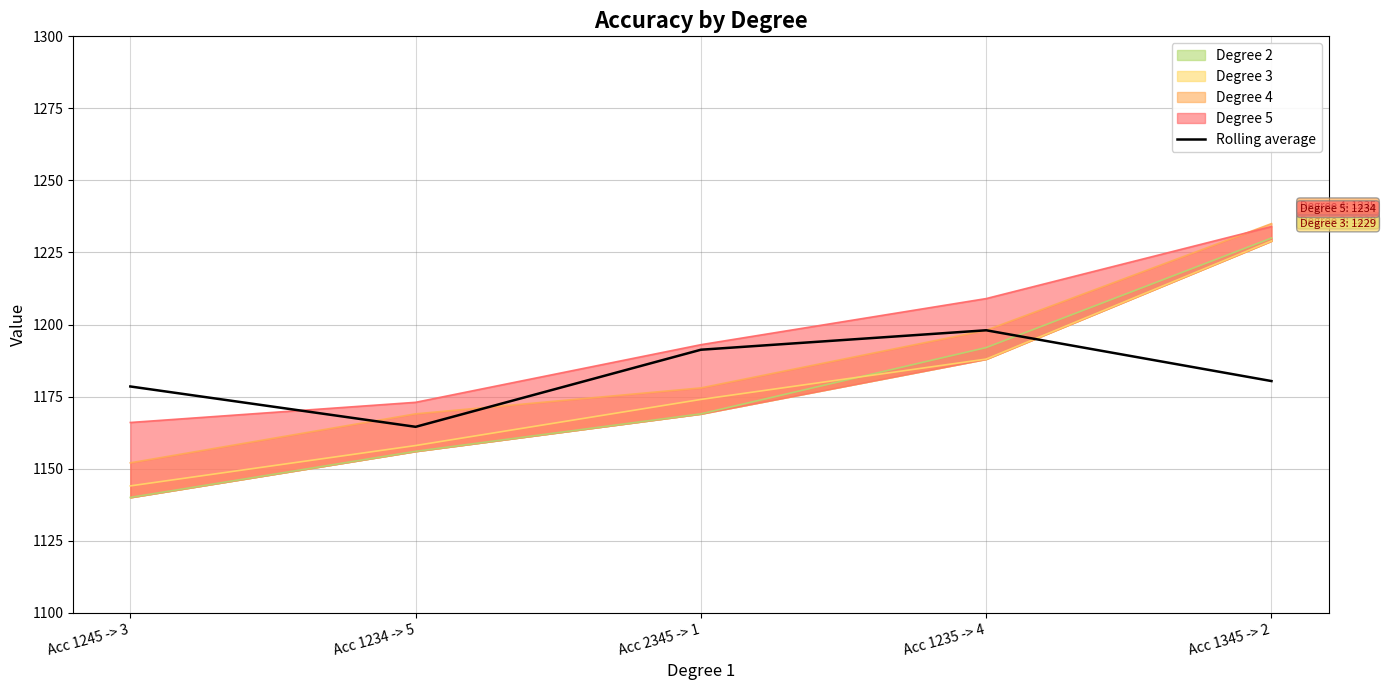

How many interior local peaks (higher than both neighbors) does the data have?

1